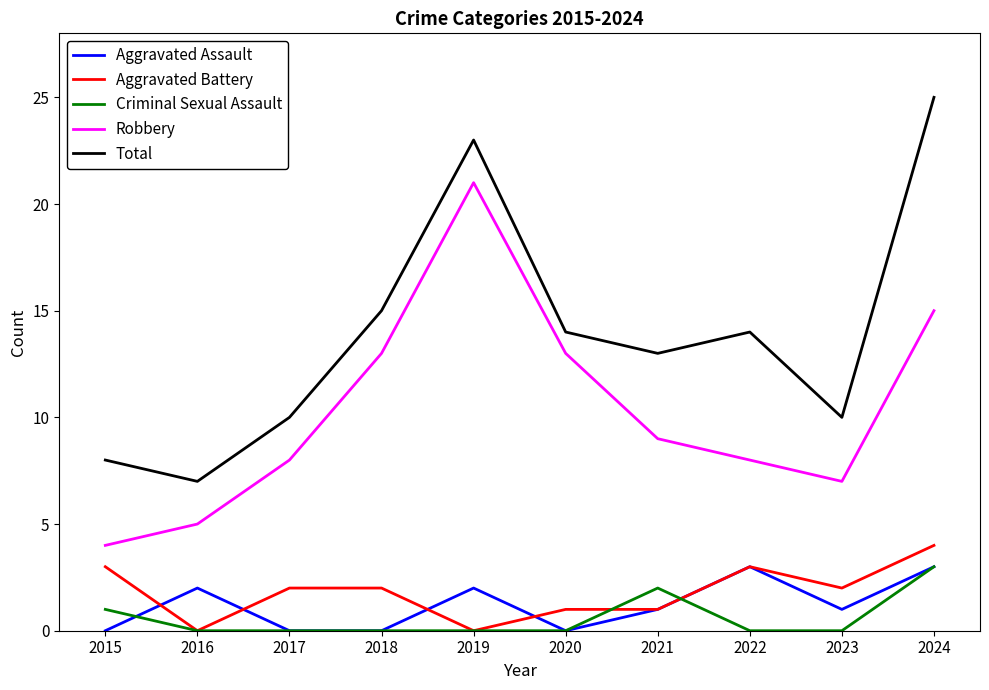

True or false: Criminal Sexual Assault and Total intersect in this chart.

False